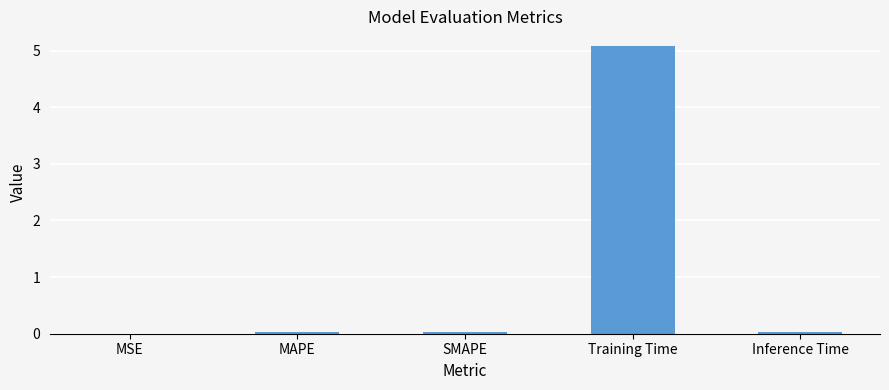

The value at MAPE is 0.0. True or false?

True